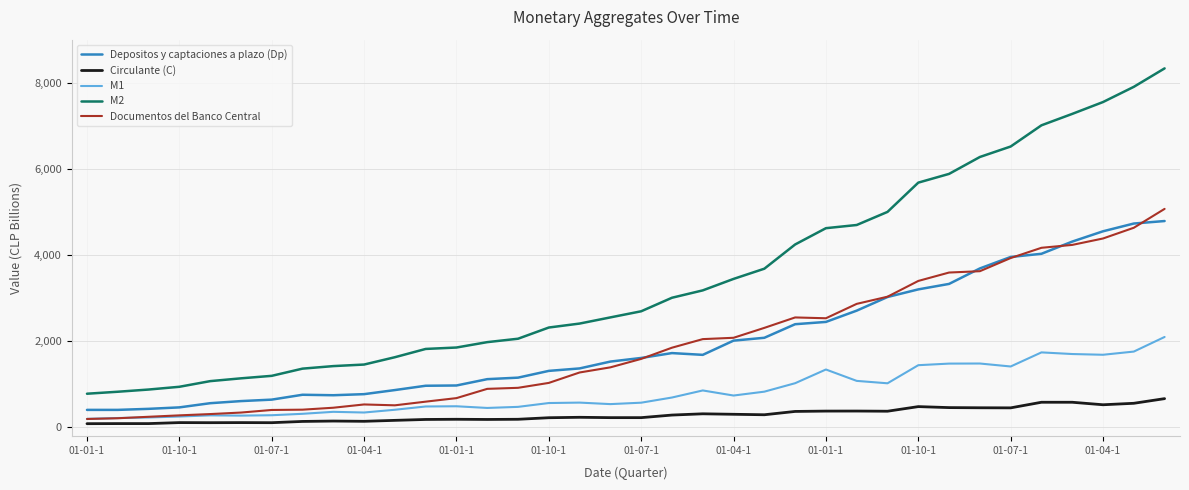

Which series has the widest spread of values?

M2